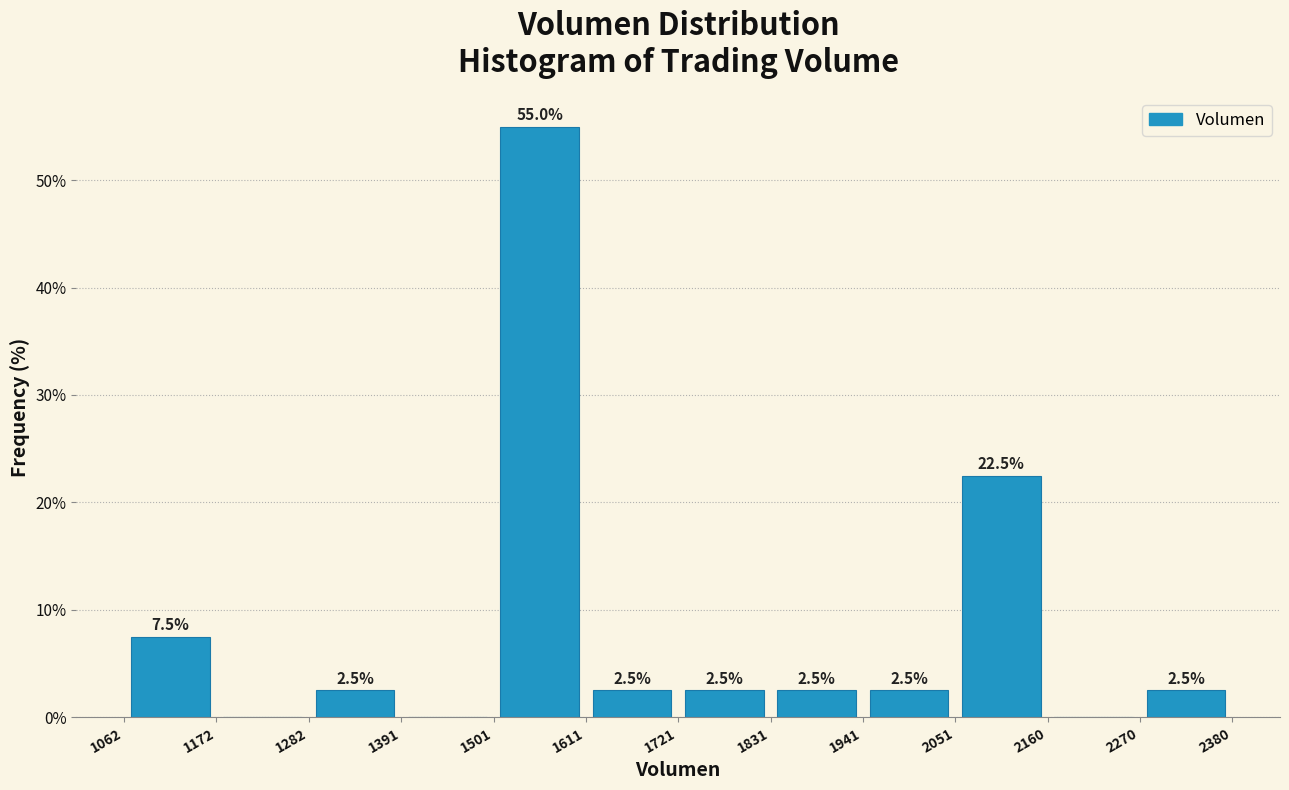

Over which range of the x-axis is the bar tallest?

1501 to 1611